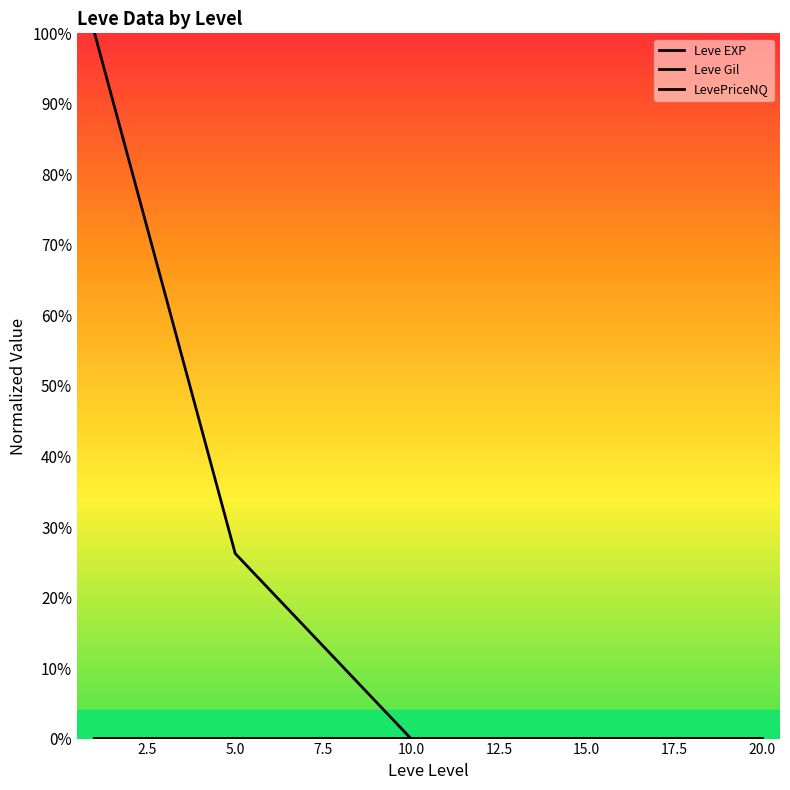

Is this an area chart (filled region under the line)?

No